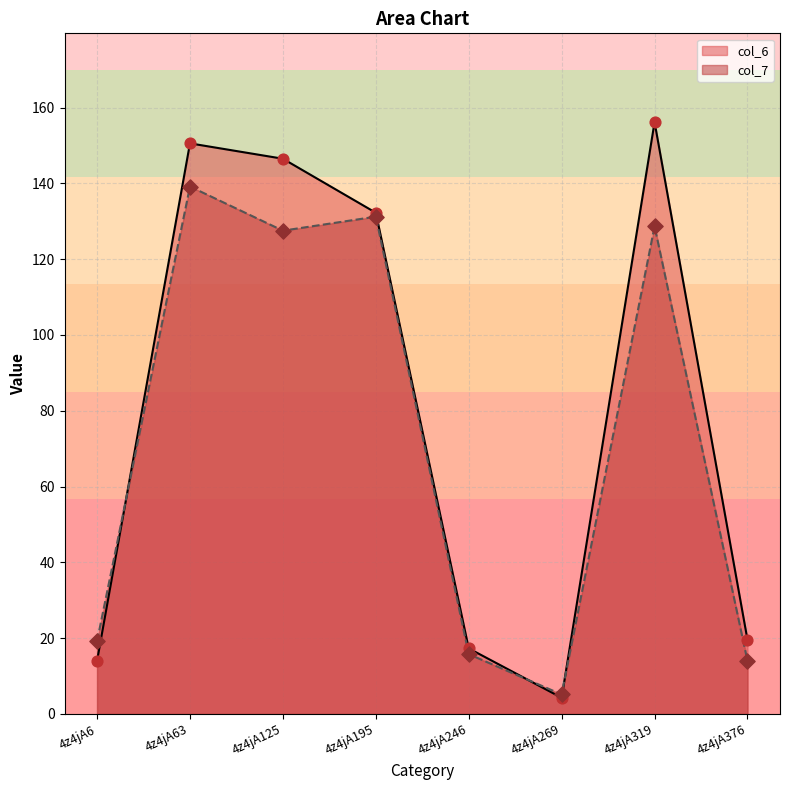

Which series has the largest total across all categories?

col_6